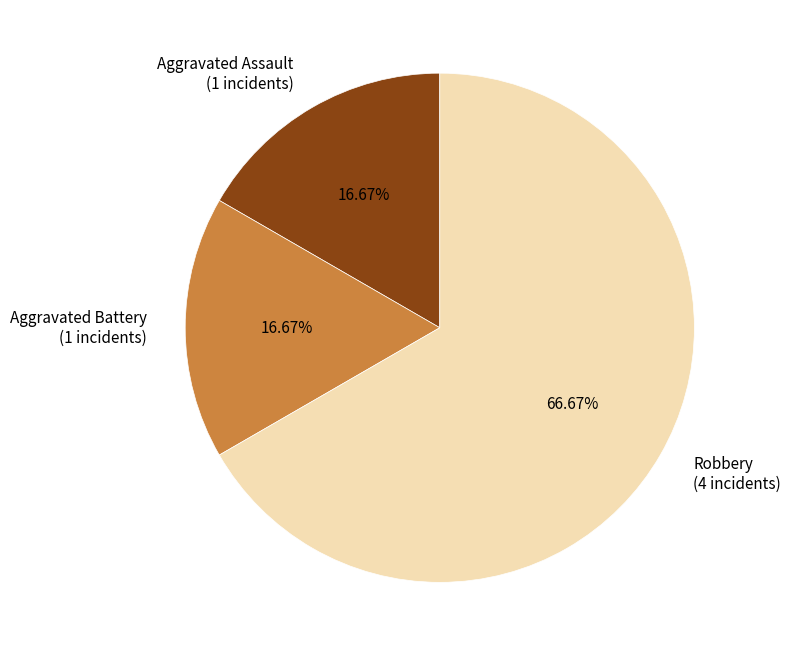

Does any single category account for the majority?

Yes